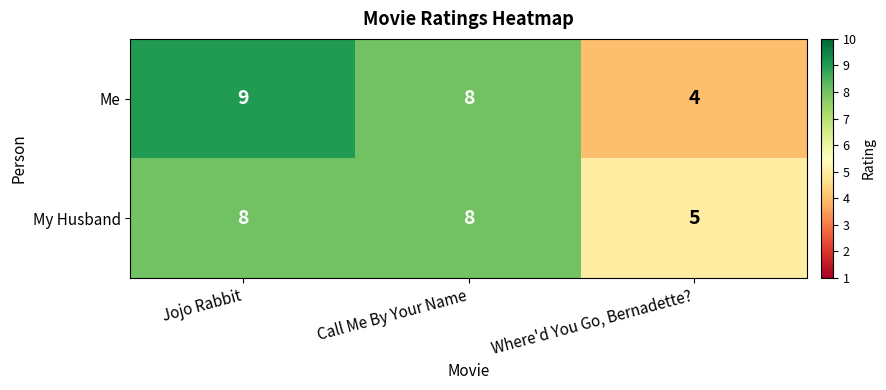

What is the total value across all series at Jojo Rabbit?

17